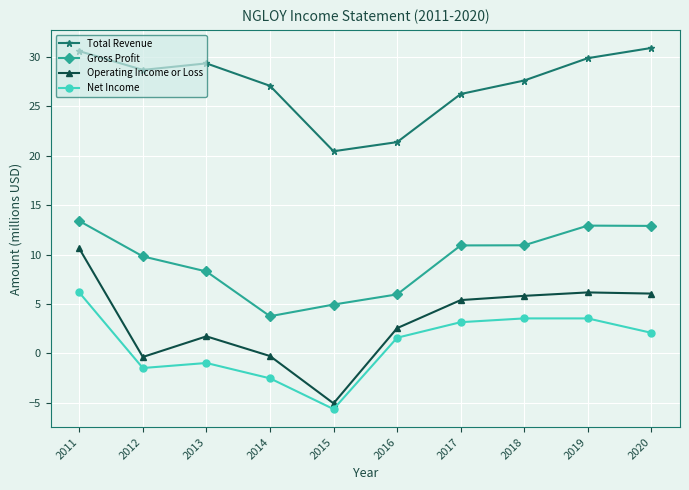

Rank the series by their maximum value, from lowest to highest.

Net Income, Operating Income or Loss, Gross Profit, Total Revenue